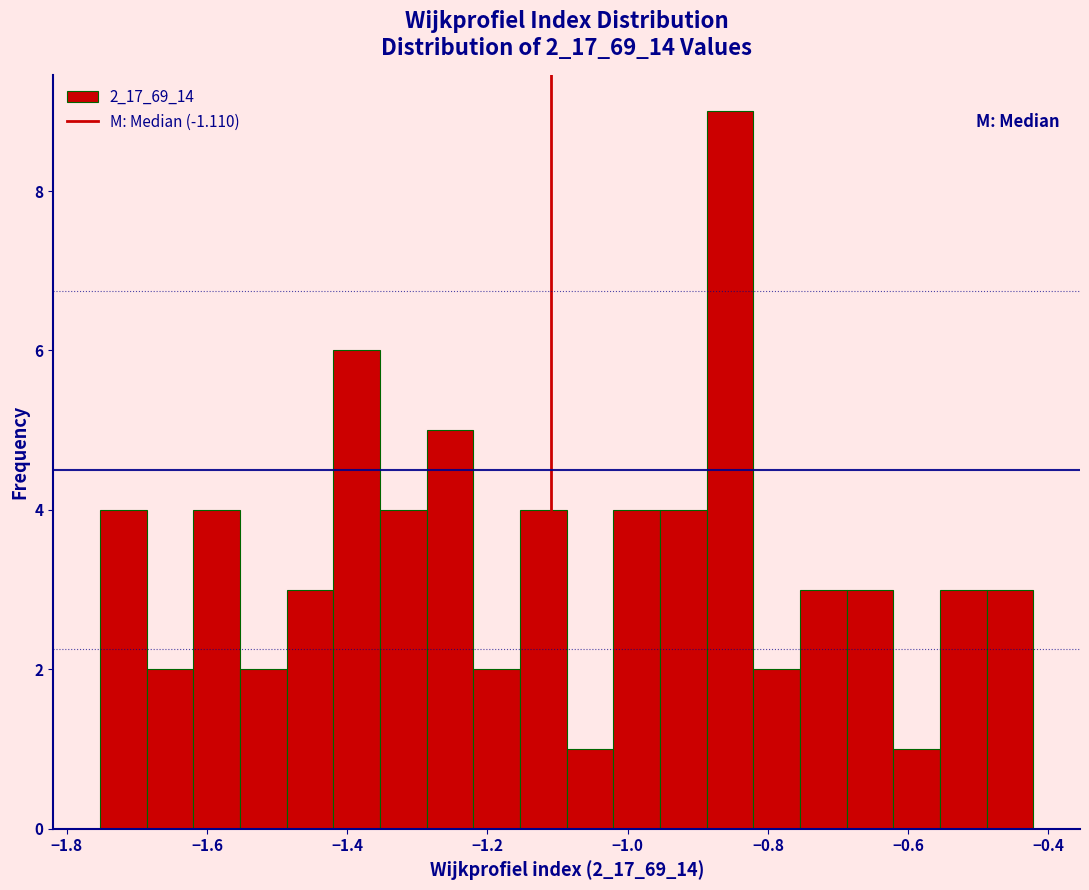

Around what value on the x-axis is the tallest bar? Give the approximate position of its centre, as read against the axis.

-0.86